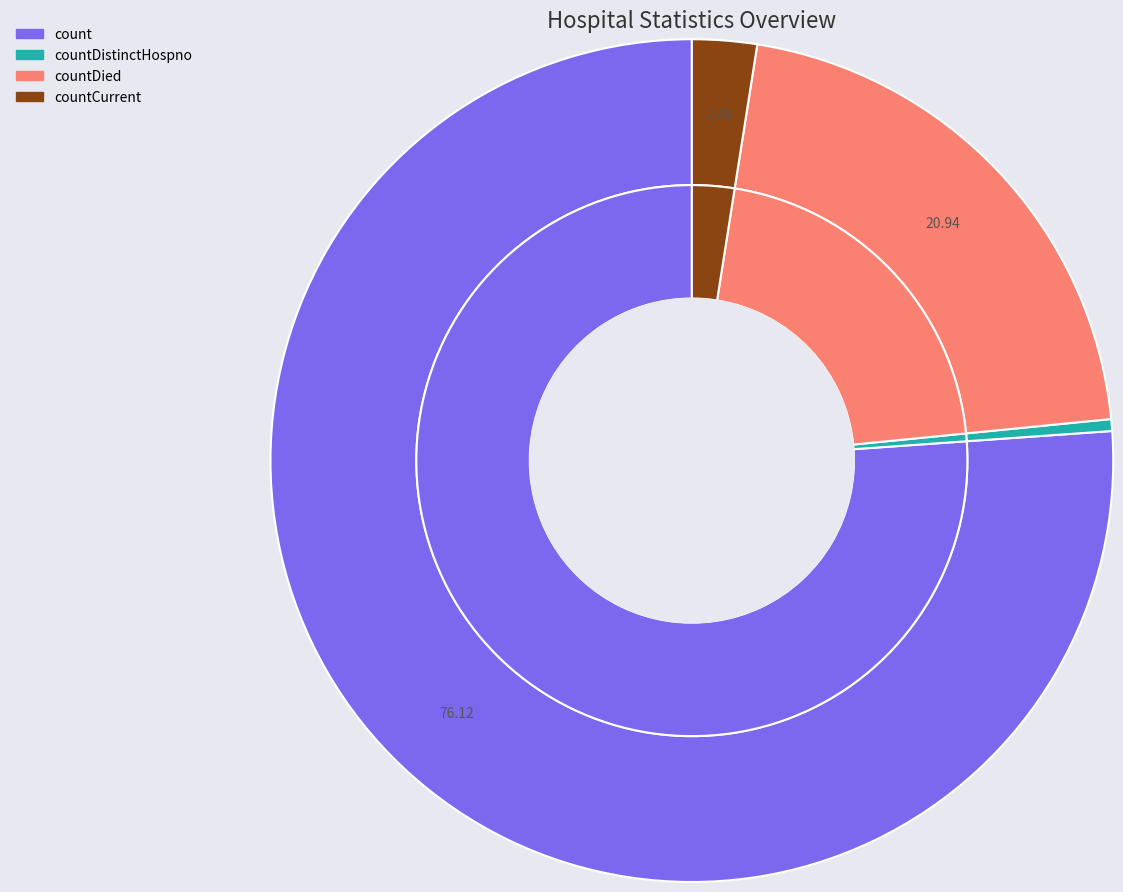

True or false: countCurrent accounts for 8% of the total.

False